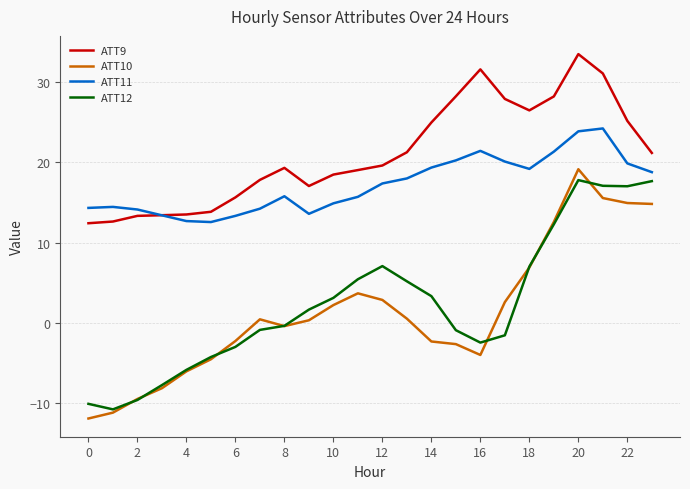

Which series has the largest total across all categories?

ATT9